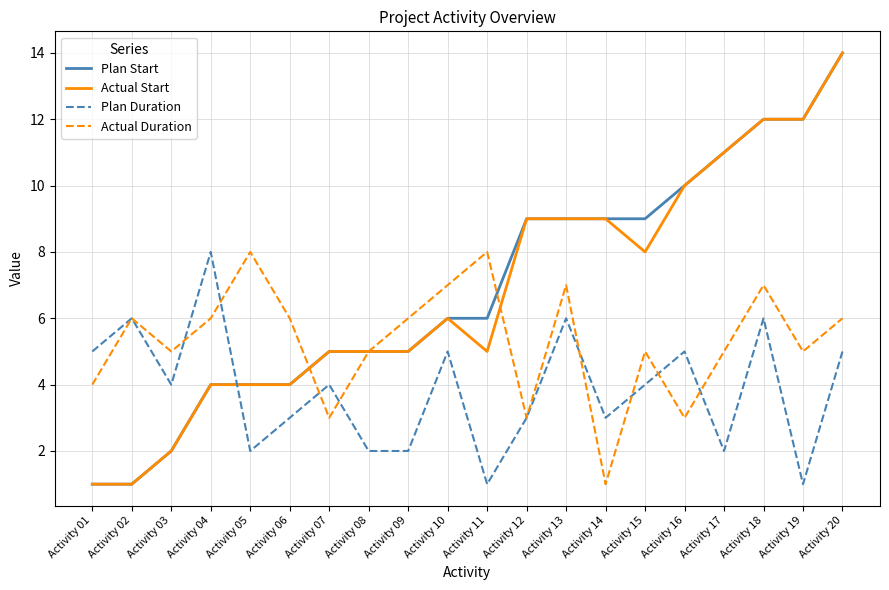

How many lines are shown in the chart?

4